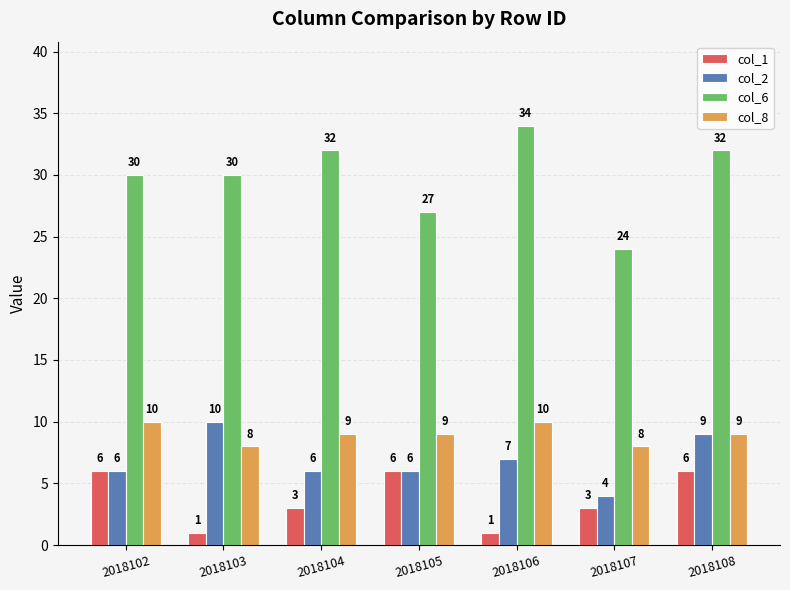

The value of col_2 at 2018107 is 4. True or false?

True